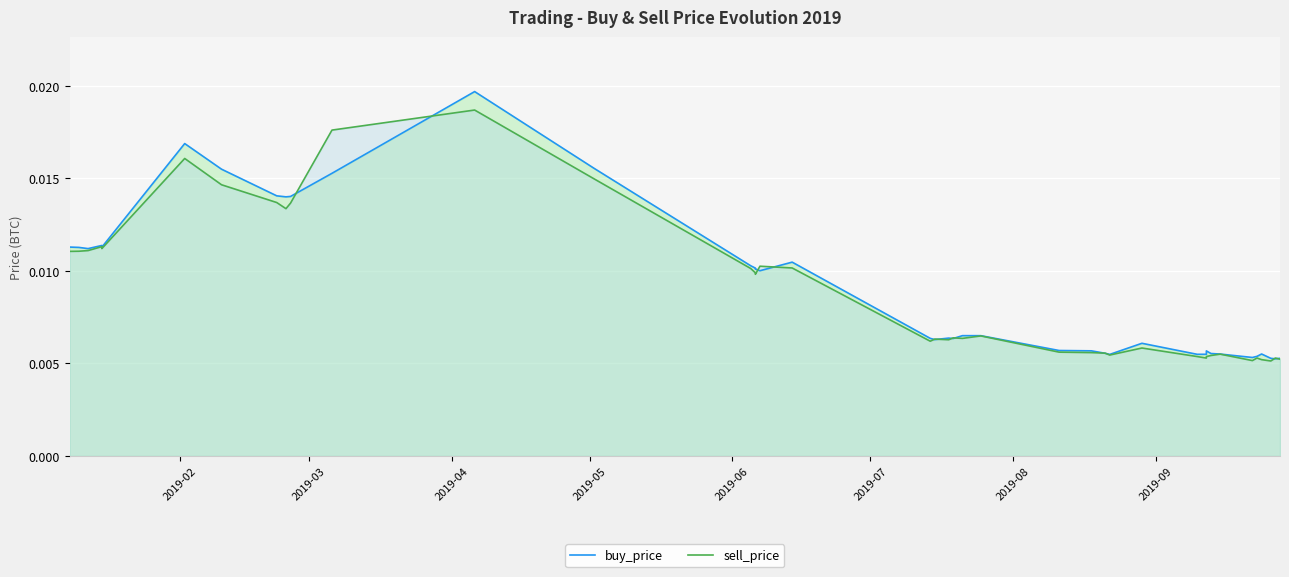

List the series in order of their overall mean, lowest first.

sell_price, buy_price